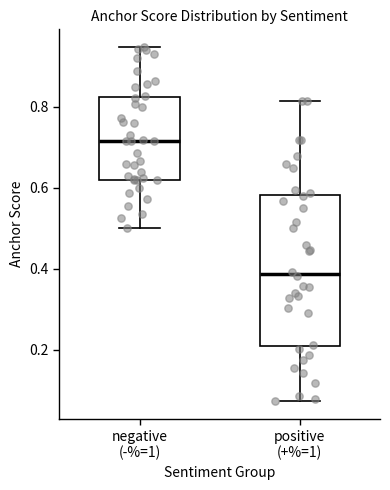

Which box is the tallest, from its lower edge to its upper edge?

positive (+%=1)